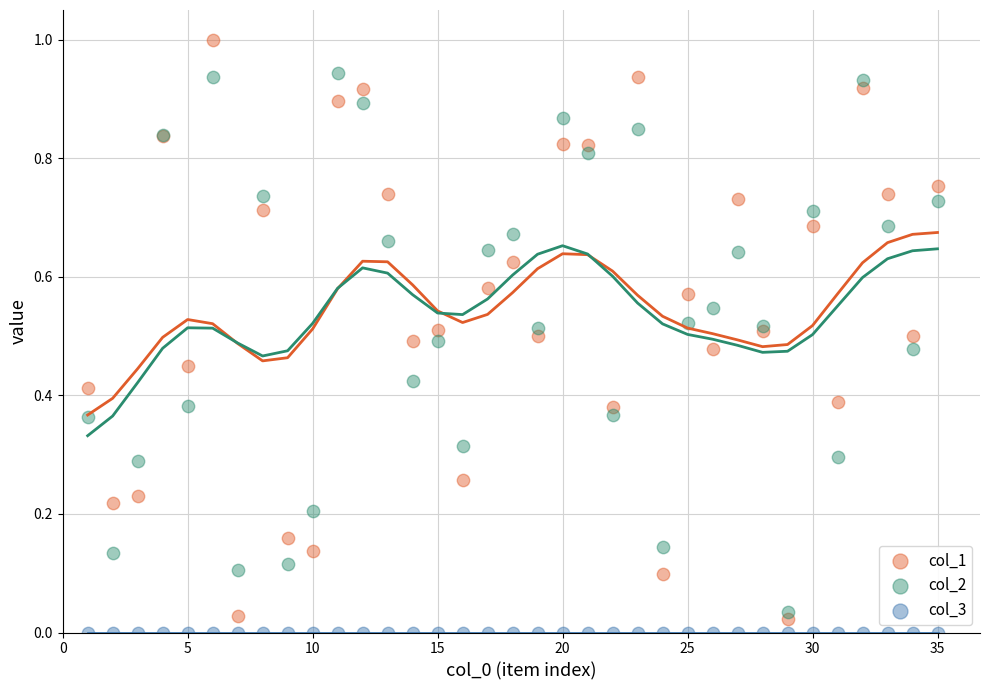

Which series contains the highest Y value?

col_1